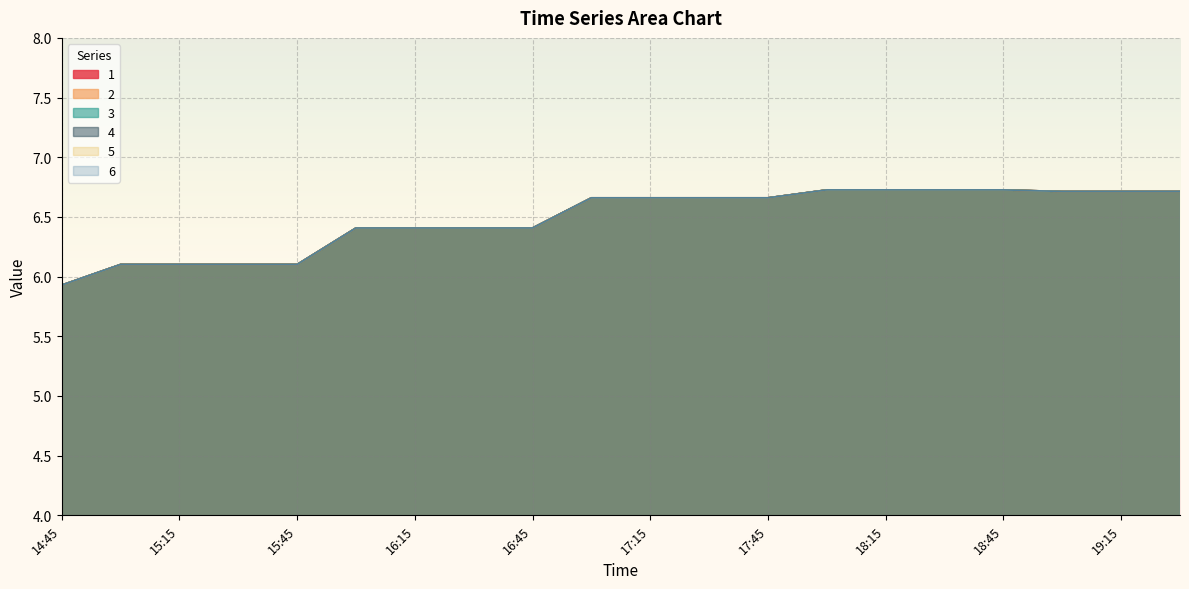

Reading left to right, what are all the values shown in this chart?

1: 5.9	6.1	6.1	6.1	6.1	6.4	6.4	6.4	6.4	6.7	6.7	6.7	6.7	6.7	6.7	6.7	6.7	6.7	6.7	6.7
2: 5.9	6.1	6.1	6.1	6.1	6.4	6.4	6.4	6.4	6.7	6.7	6.7	6.7	6.7	6.7	6.7	6.7	6.7	6.7	6.7
3: 5.9	6.1	6.1	6.1	6.1	6.4	6.4	6.4	6.4	6.7	6.7	6.7	6.7	6.7	6.7	6.7	6.7	6.7	6.7	6.7
4: 5.9	6.1	6.1	6.1	6.1	6.4	6.4	6.4	6.4	6.7	6.7	6.7	6.7	6.7	6.7	6.7	6.7	6.7	6.7	6.7
5: 5.9	6.1	6.1	6.1	6.1	6.4	6.4	6.4	6.4	6.7	6.7	6.7	6.7	6.7	6.7	6.7	6.7	6.7	6.7	6.7
6: 5.9	6.1	6.1	6.1	6.1	6.4	6.4	6.4	6.4	6.7	6.7	6.7	6.7	6.7	6.7	6.7	6.7	6.7	6.7	6.7